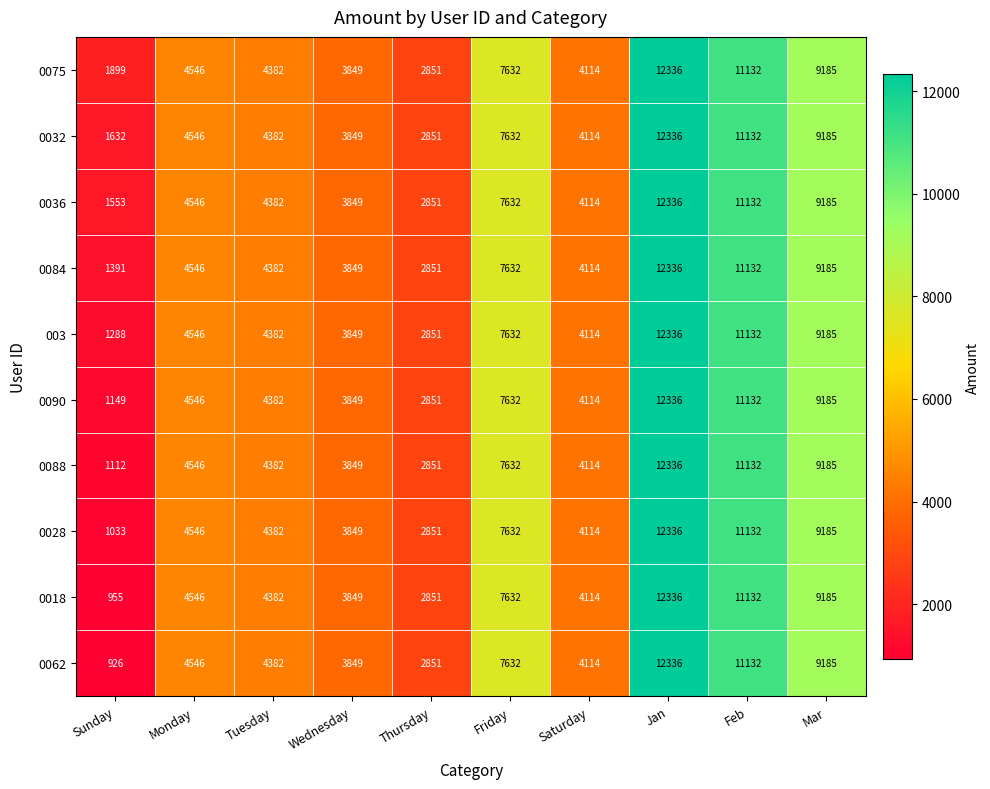

Which series has the widest spread of values?

0062